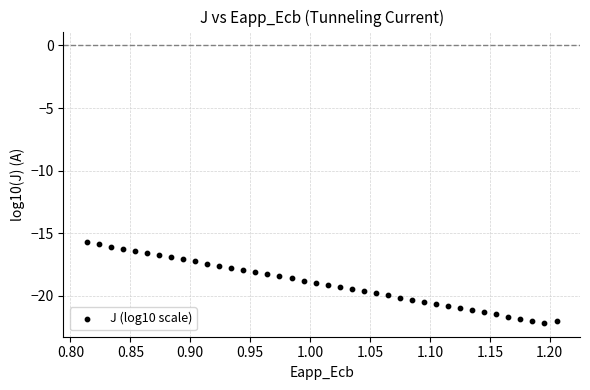

What is the range of X values (max minus min)?

0.4